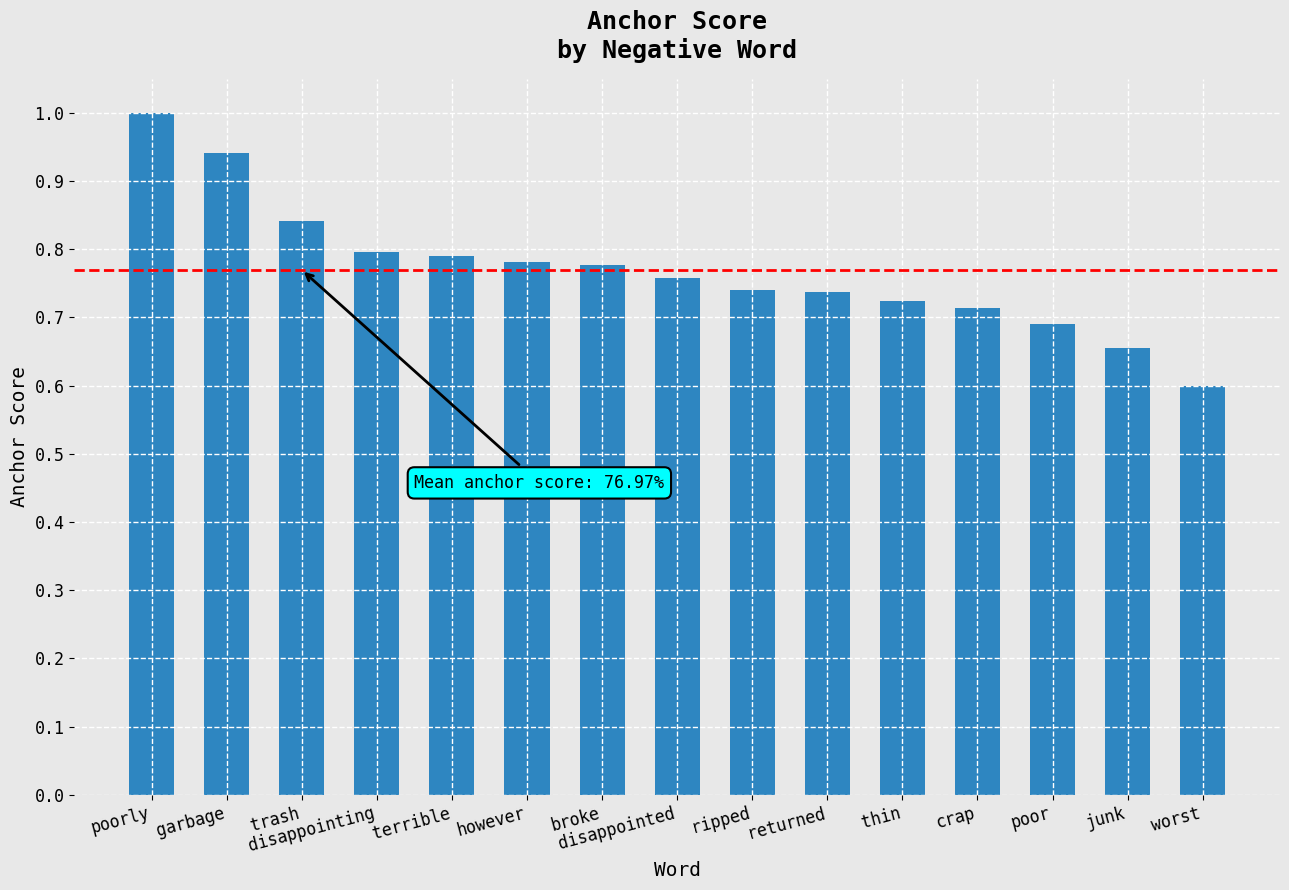

What is the label of the 14th bar from the right?

garbage